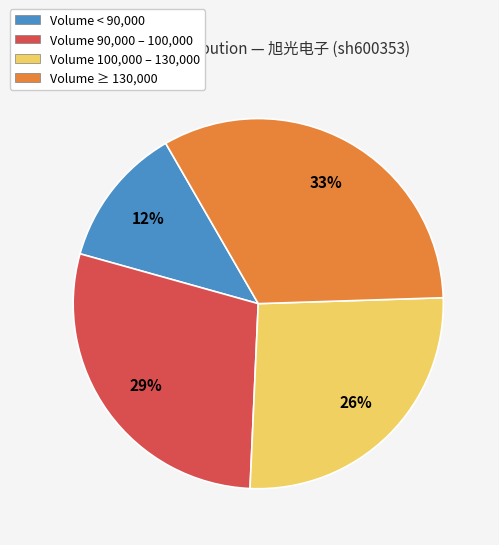

Rank the categories by value from highest to lowest.

Volume ≥ 130,000, Volume 90,000 – 100,000, Volume 100,000 – 130,000, Volume < 90,000